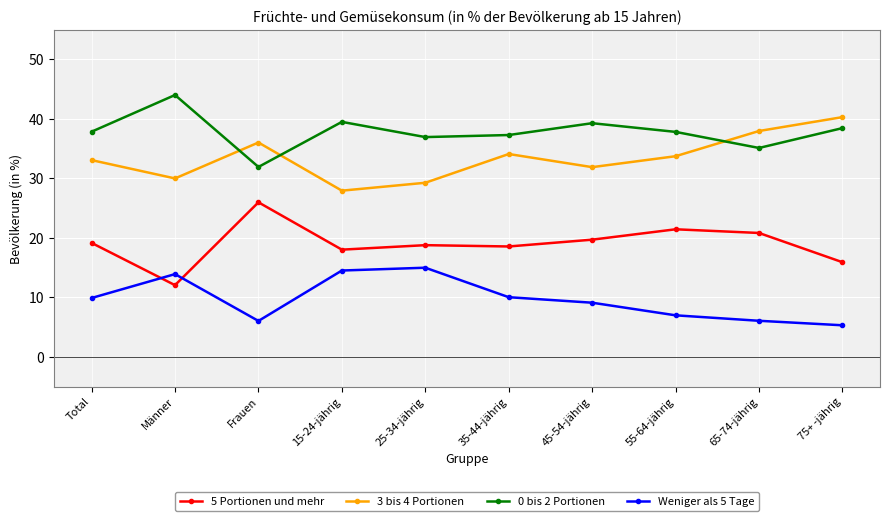

What is the label of the 6th point from the left?

35-44-jährig